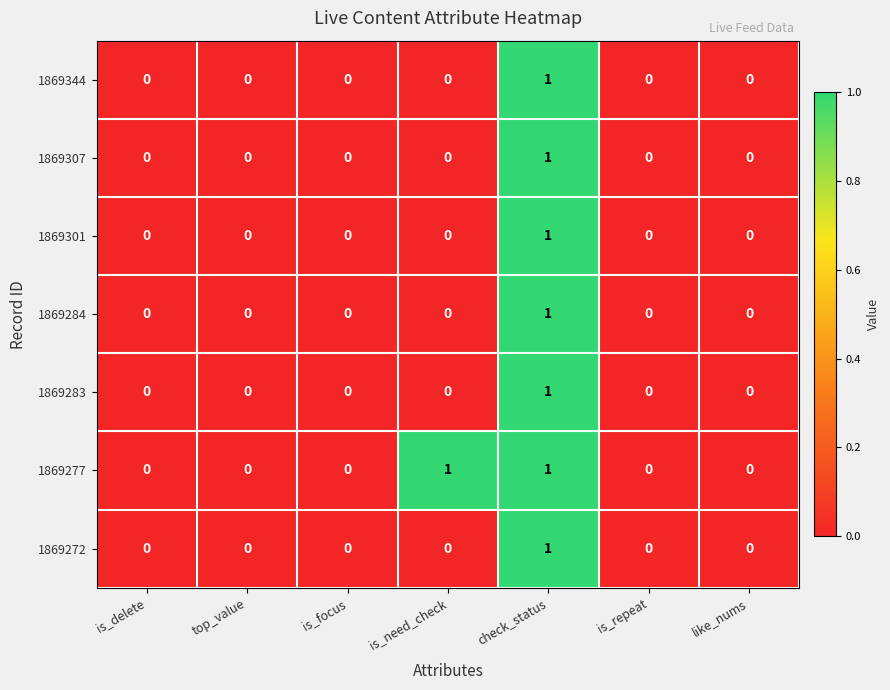

Which series has the largest total across all categories?

1869277